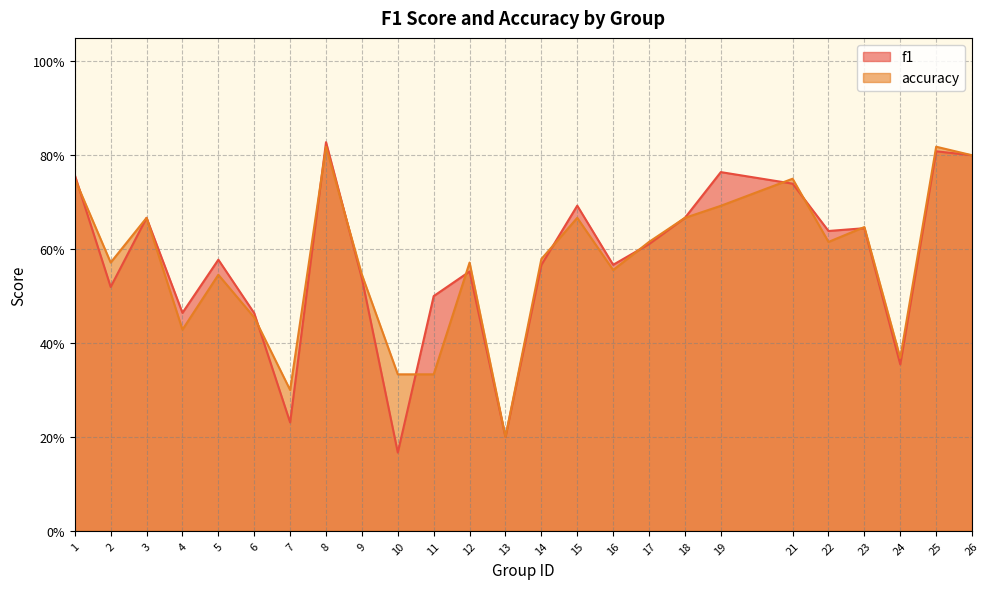

How many lines are shown in the chart?

2